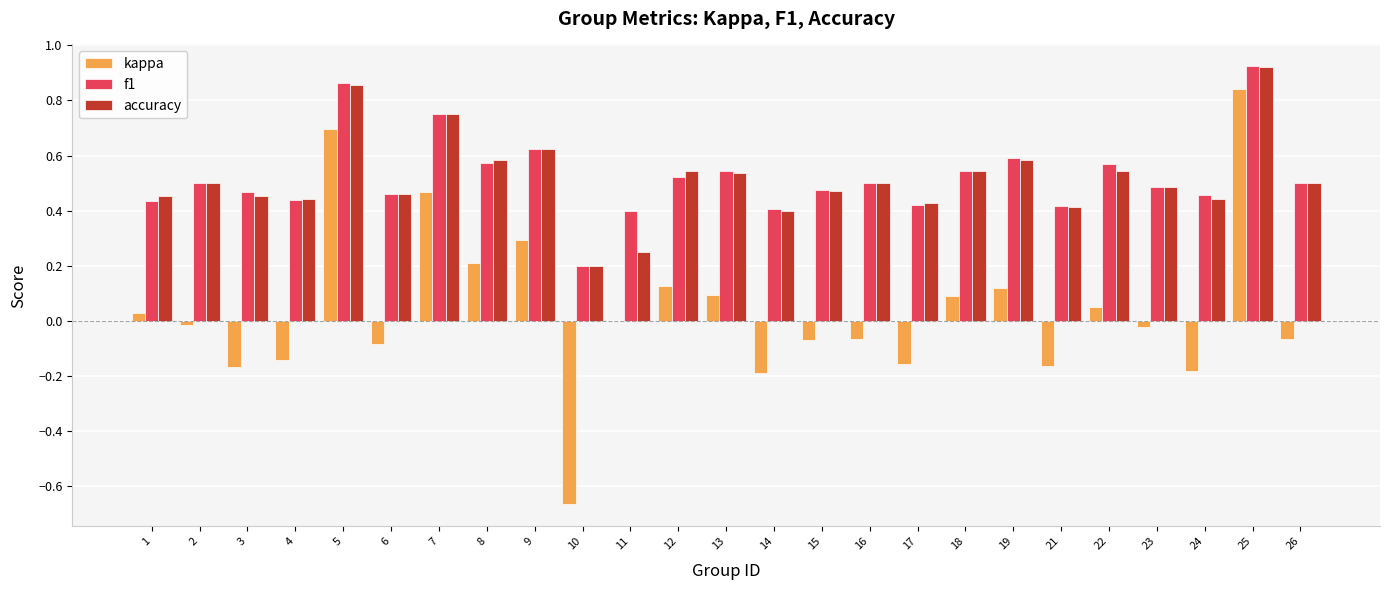

At which label does accuracy reach its peak?

25